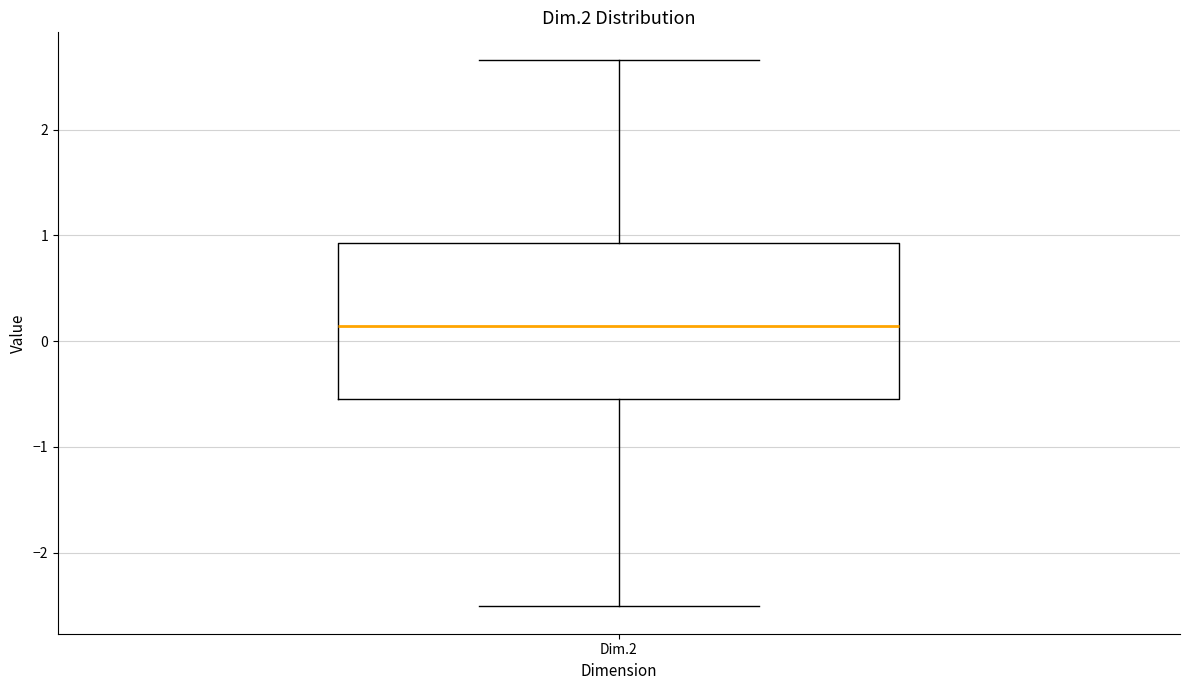

Transcribe this box plot: give where the median line is, the range the box spans, and where the two whiskers end, as read against the y-axis. The values are not printed on the chart, so give them approximately, as read against the axis.

median 0.1, box -0.5 to 0.9, whiskers -2.5 to 2.7